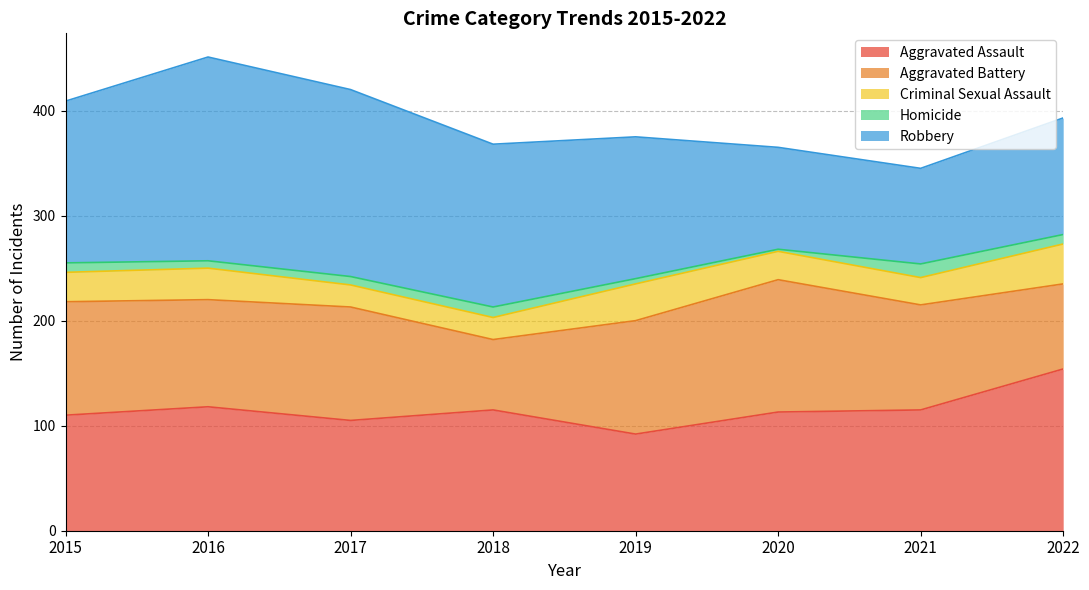

Reading left to right, what are all the values shown in this chart?

Aggravated Assault: 110	118	105	115	92	113	115	154
Aggravated Battery: 108	102	108	67	108	126	100	81
Criminal Sexual Assault: 28	30	21	21	35	27	26	38
Homicide: 9	7	8	10	5	2	13	9
Robbery: 154	194	178	155	135	97	91	111